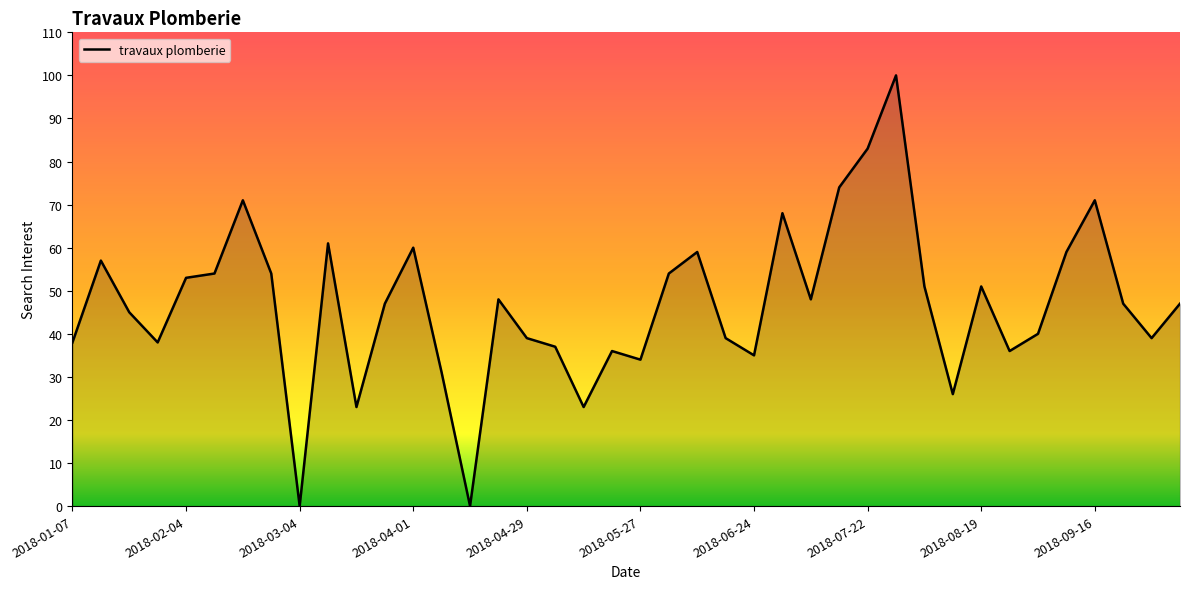

What is the greatest value displayed?

100